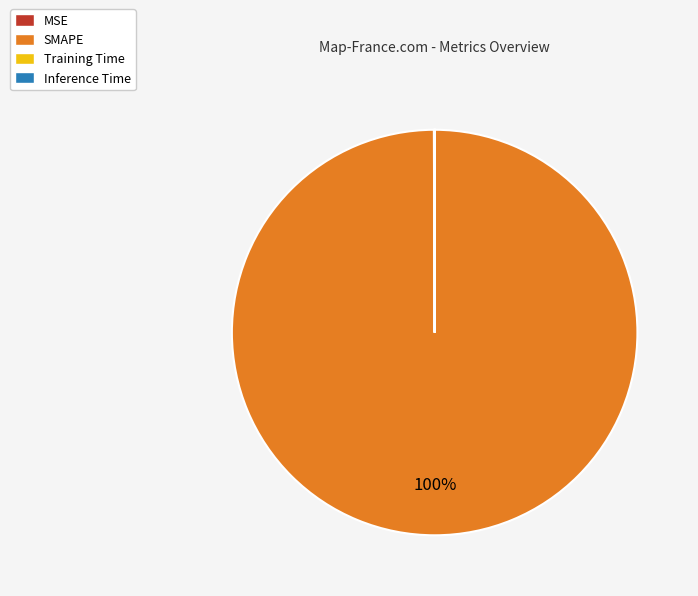

To the nearest percent, what is the average slice percentage?

25%